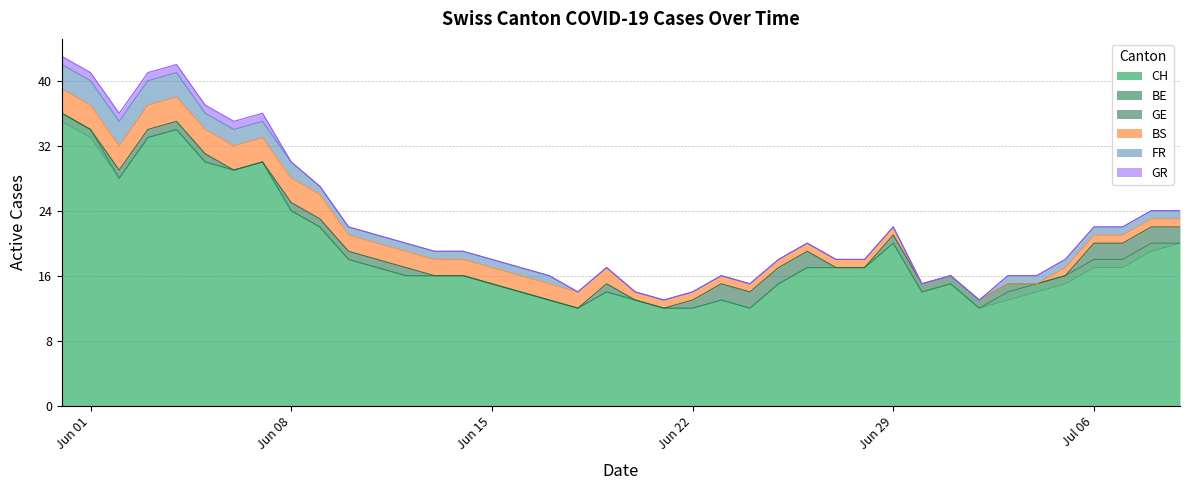

Where do BS and GE first cross each other?

26 and 27